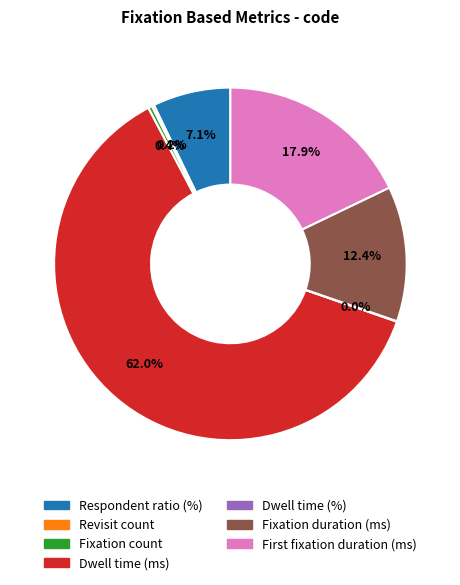

Is there a majority slice in this chart?

Yes